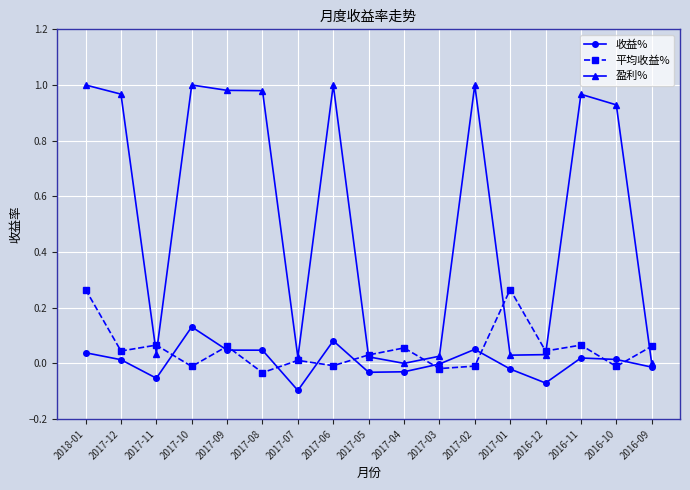

What is the label of the 9th point from the right?

2017-05